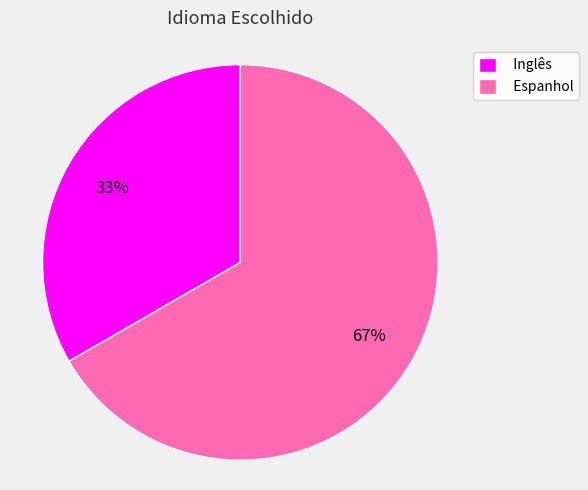

Rank the categories by value from lowest to highest.

Inglês, Espanhol